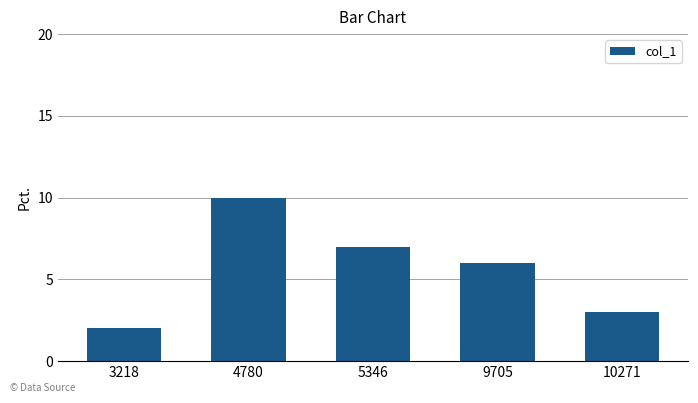

What is the value of the 3rd bar from the left?

7